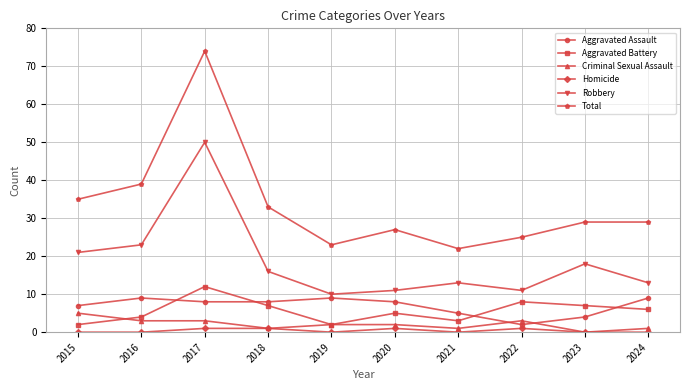

What are all the series names shown in the legend?

Aggravated Assault, Aggravated Battery, Criminal Sexual Assault, Homicide, Robbery, Total